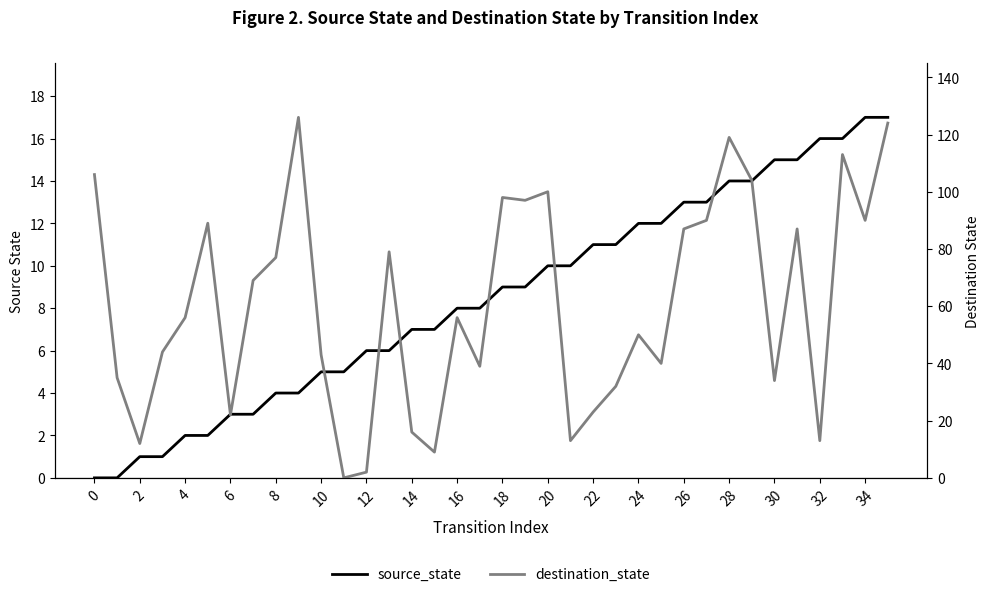

The source_state series shows 5 at 6. True or false?

False